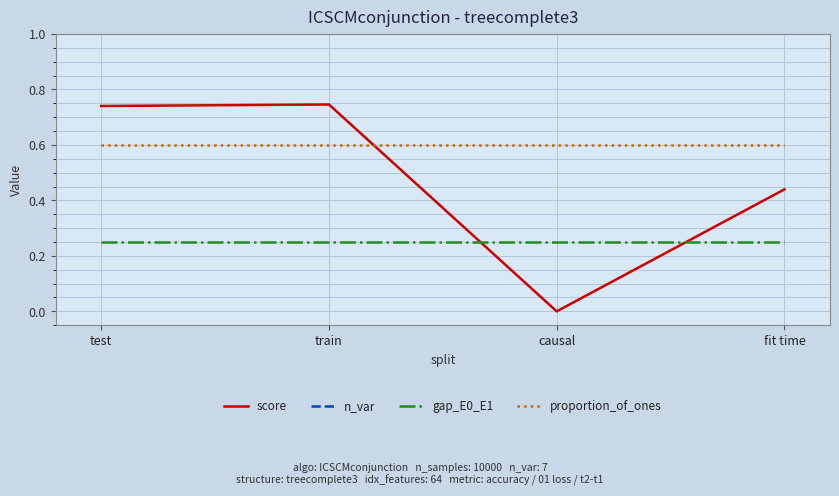

At how many categories does at least one series exceed 0?

4